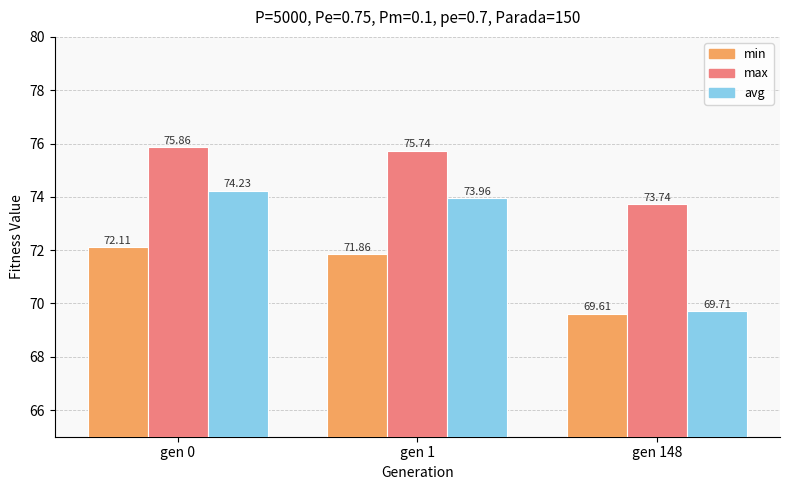

What is the sum of all avg values?

217.9